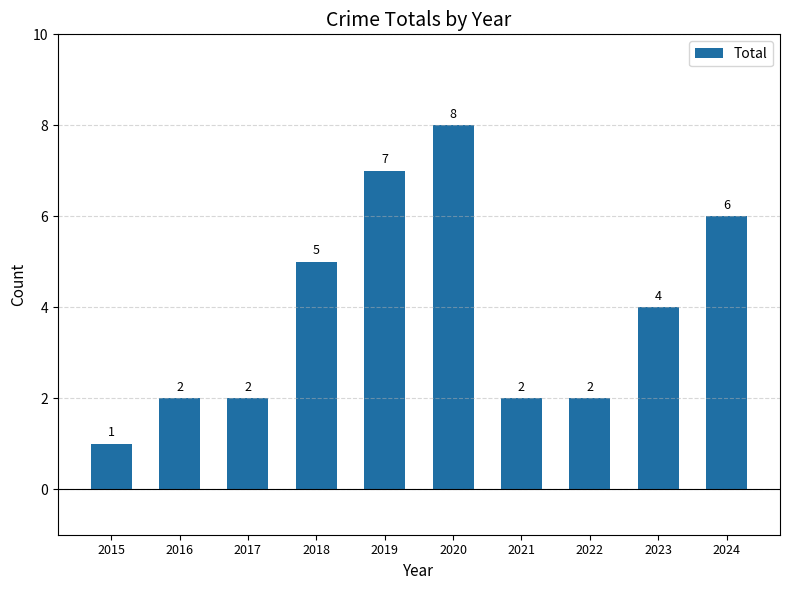

Reading left to right, transcribe all the data shown in this chart.

1	2	2	5	7	8	2	2	4	6